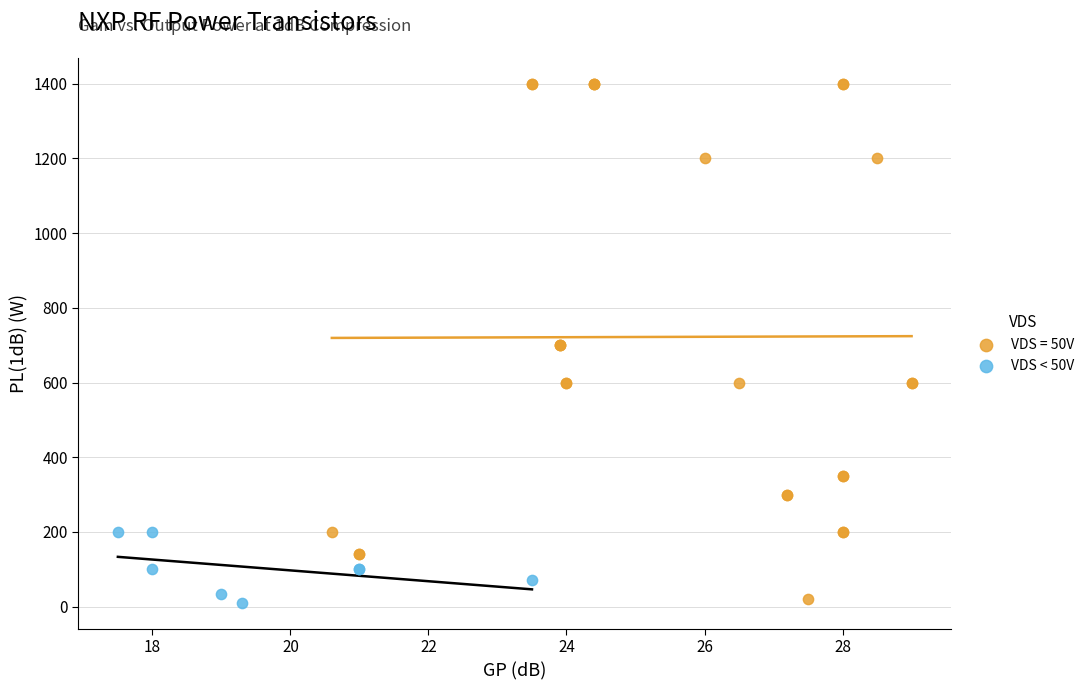

Which series has the largest Y range (max minus min)?

VDS = 50V